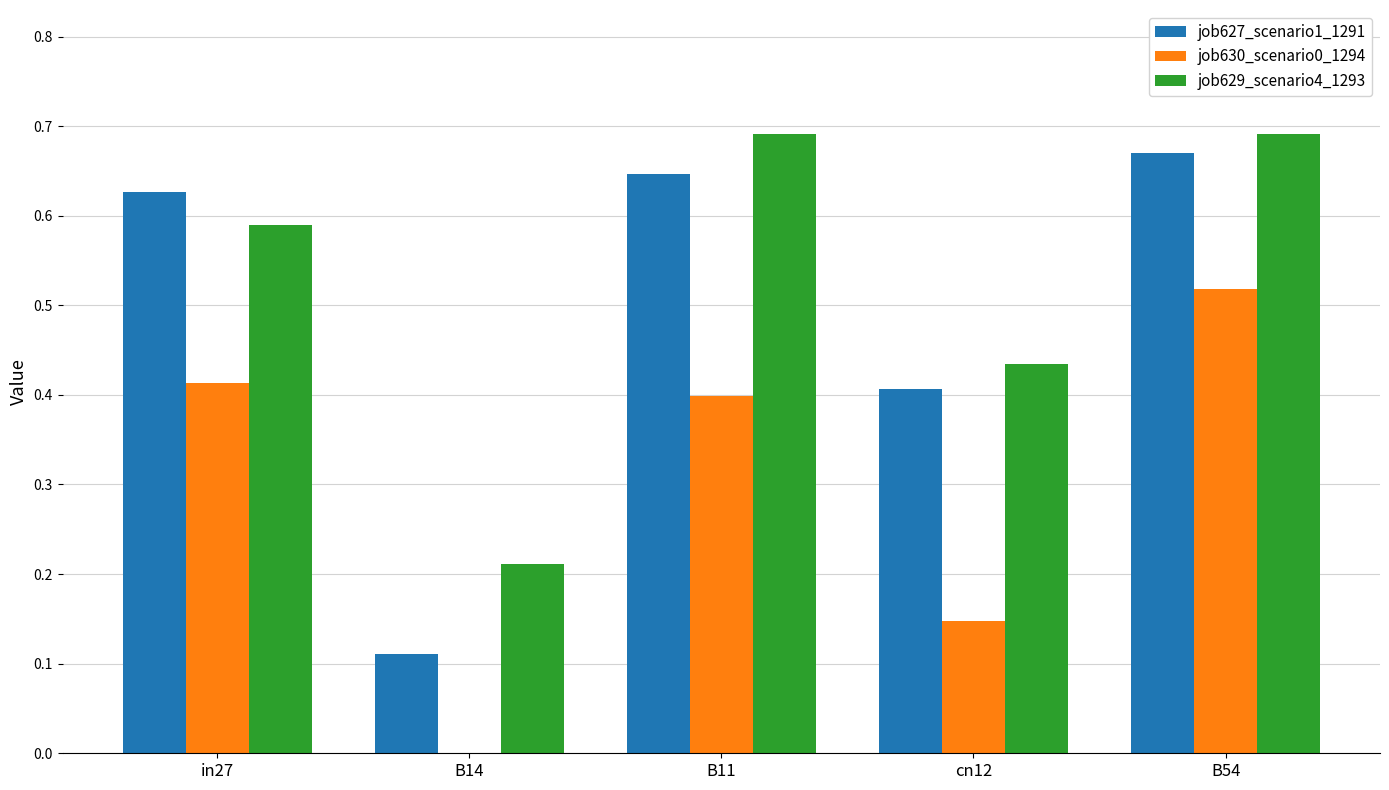

The job629_scenario4_1293 series shows 0.2 at cn12. True or false?

False